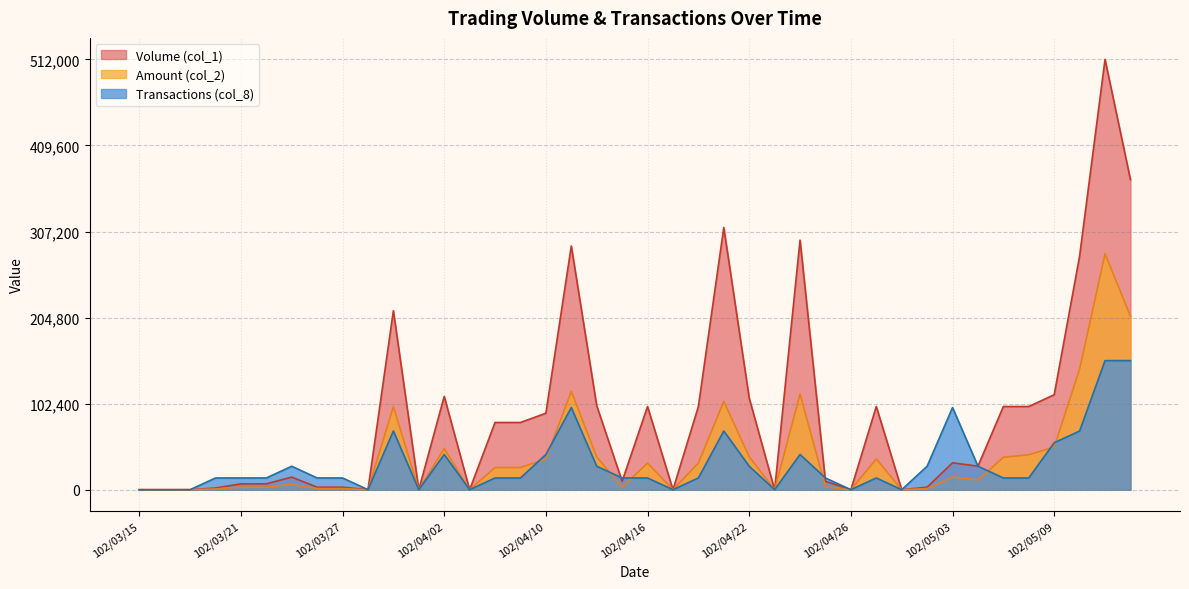

What is the difference between the highest and lowest values at 102/04/08?

66036.4